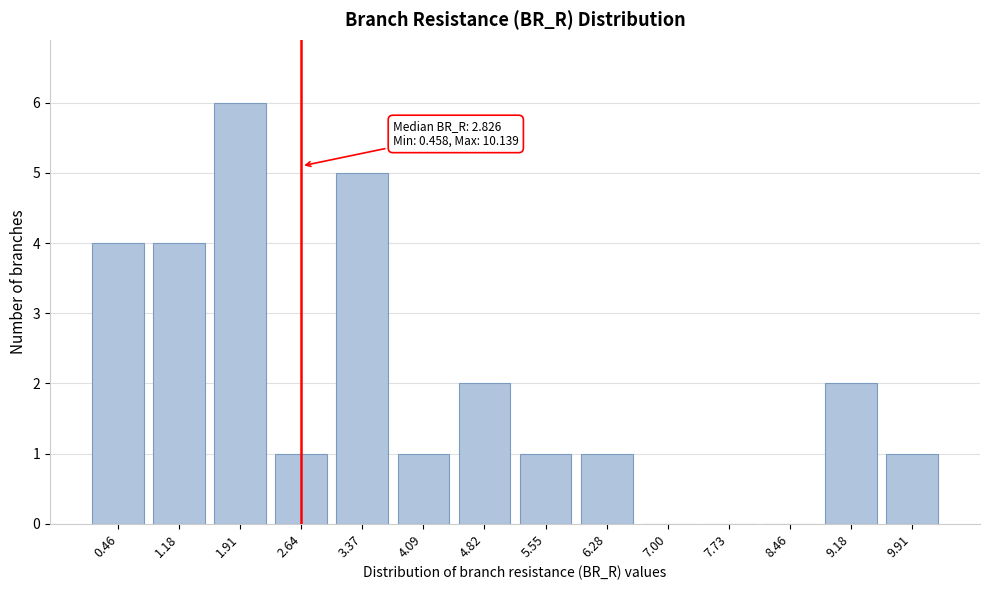

Reading left to right, extract all data points from this chart.

0.46=4	1.18=4	1.91=6	2.64=1	3.37=5	4.09=1	4.82=2	5.55=1	6.28=1	7.00=0	7.73=0	8.46=0	9.18=2	9.91=1